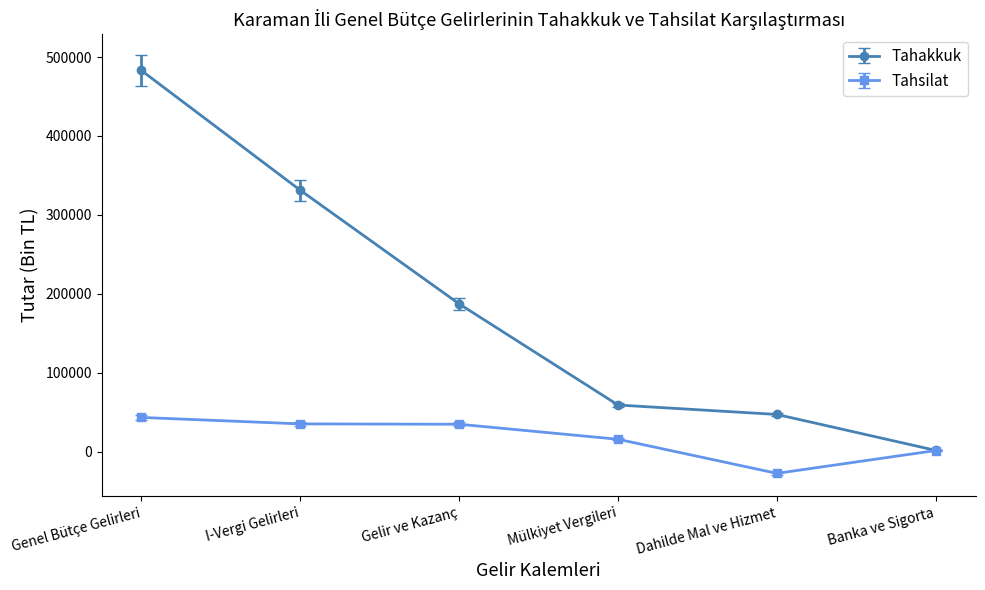

Is it true that Tahakkuk equals 70005 at Dahilde Mal ve Hizmet?

False